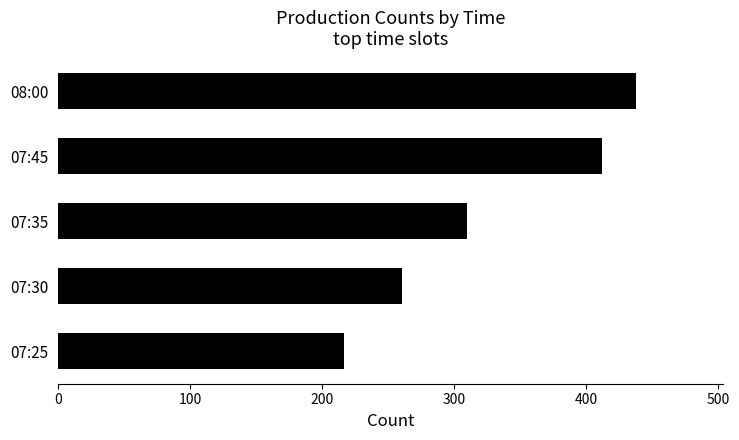

True or false: the data shows 108 at 07:25.

False